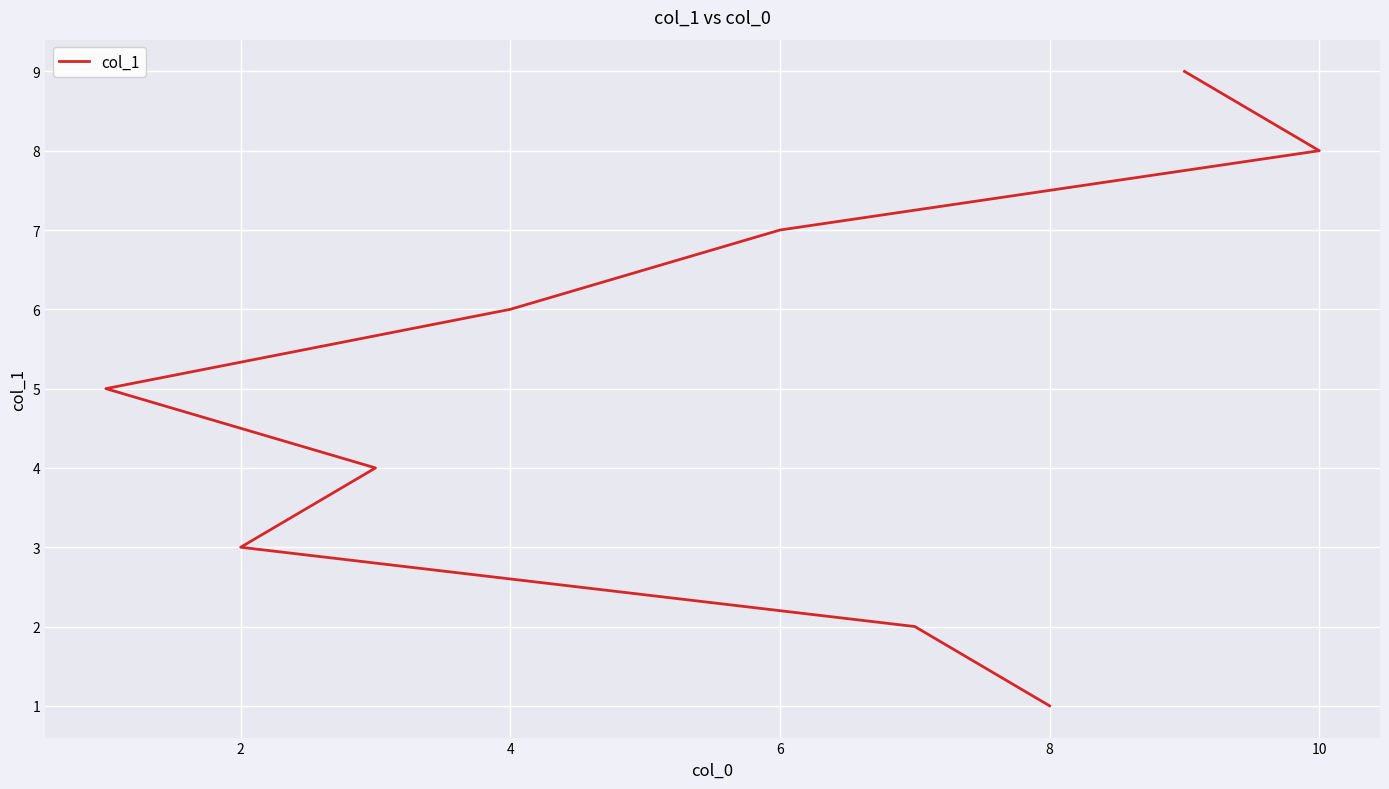

Does the chart display data point markers on the line(s)?

No